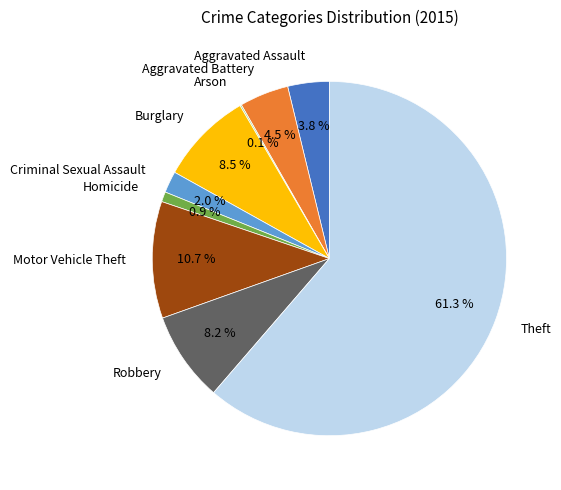

Combined, what portion of the pie is Aggravated Assault and Aggravated Battery?

8.3%